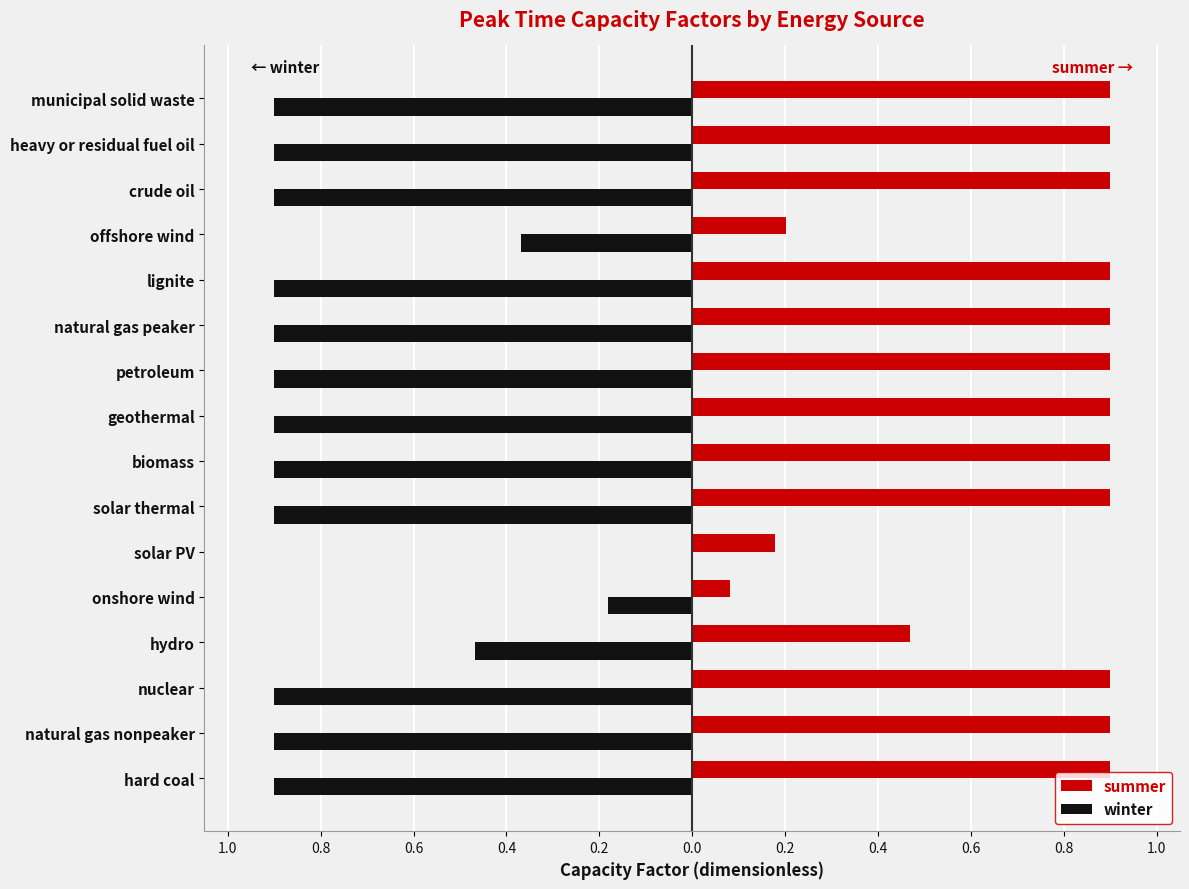

What are all the series names shown in the legend?

summer, winter